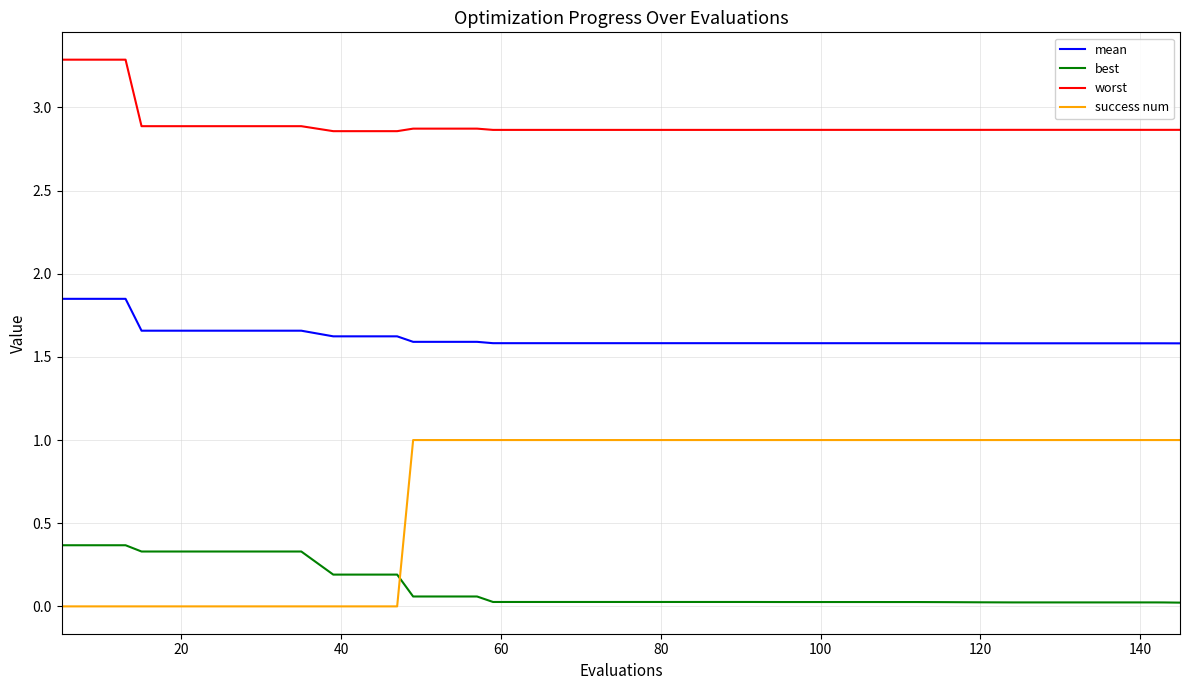

Which series has the widest spread of values?

success num